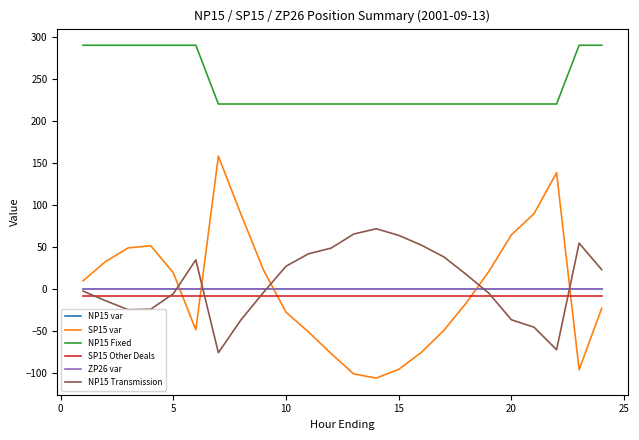

Does the chart have visible grid lines?

No